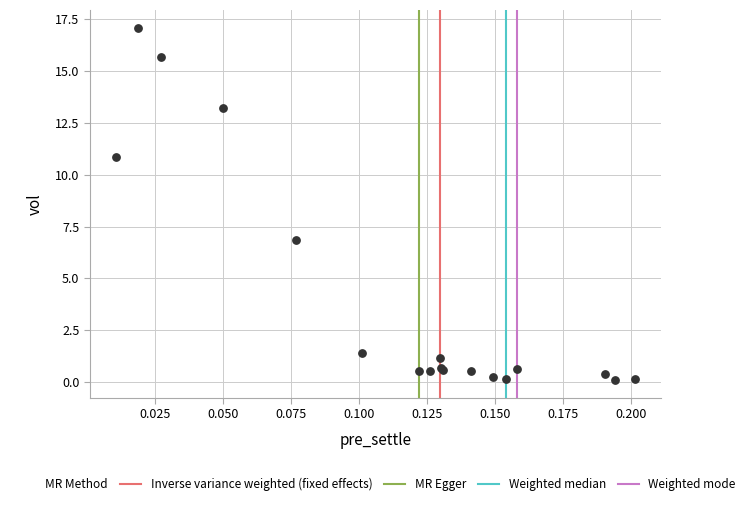

What Y value in the scatter plot is closest to 8?

6.8